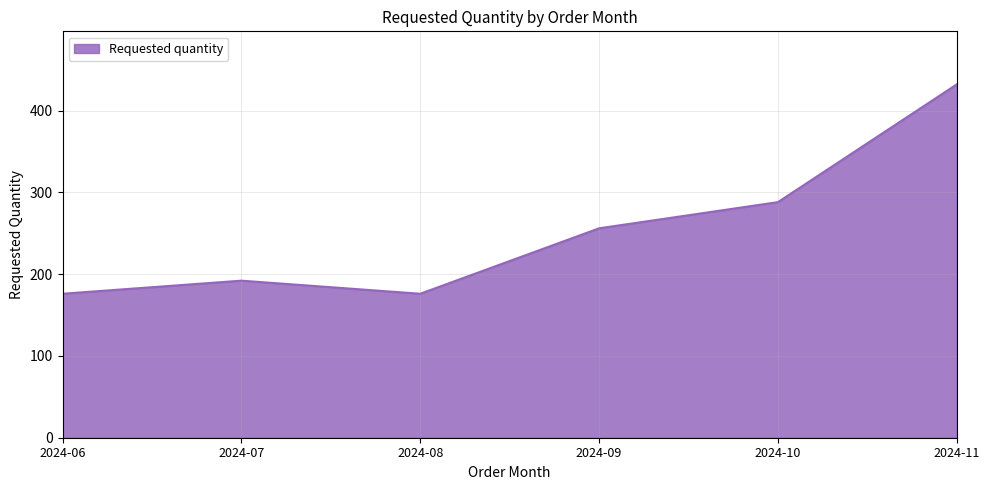

At which category does the chart reach its peak across all series?

2024-11